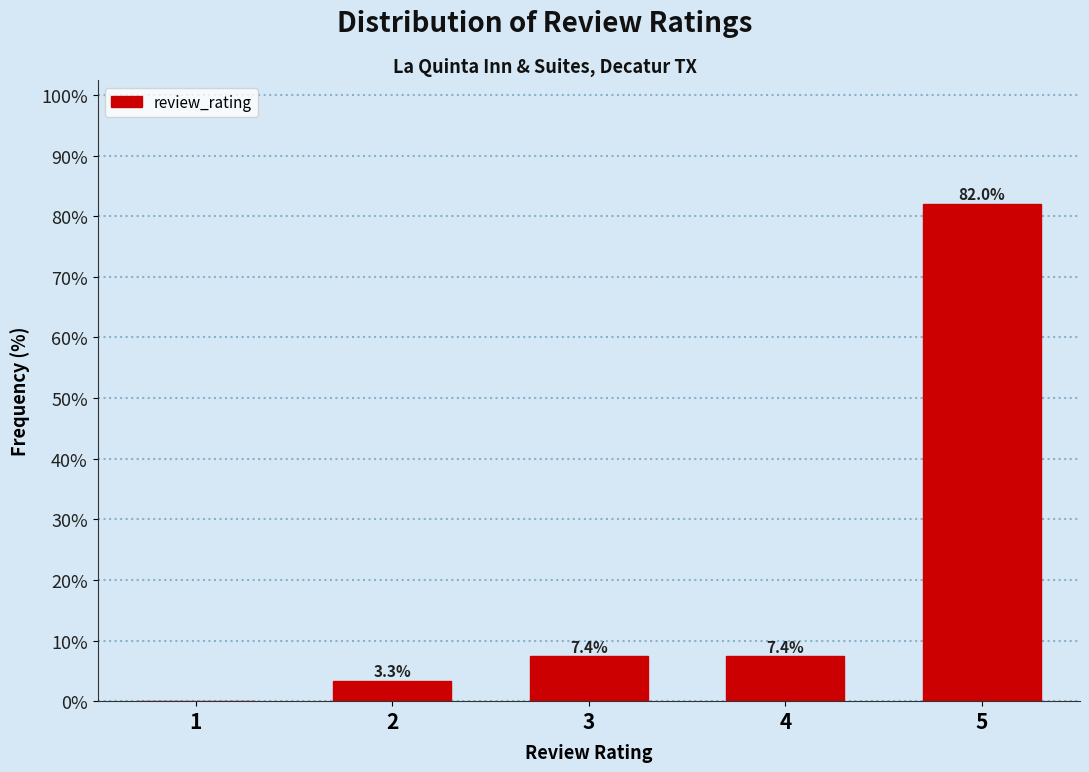

Reading right to left, list all the values displayed in this chart.

5=82.0	4=7.4	3=7.4	2=3.3	1=0.0